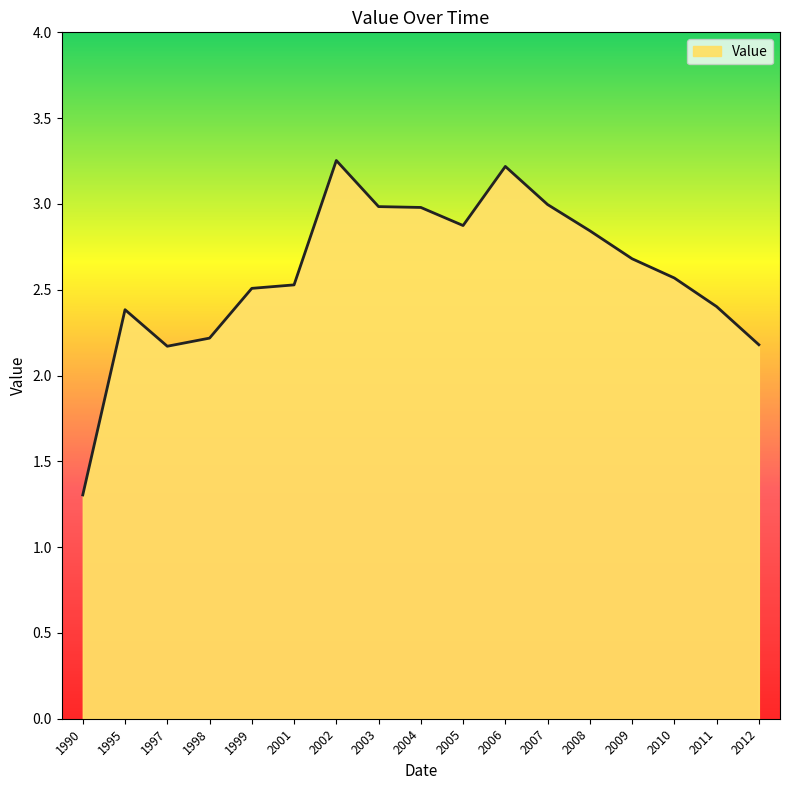

At which category does the chart reach its minimum across all series?

1990